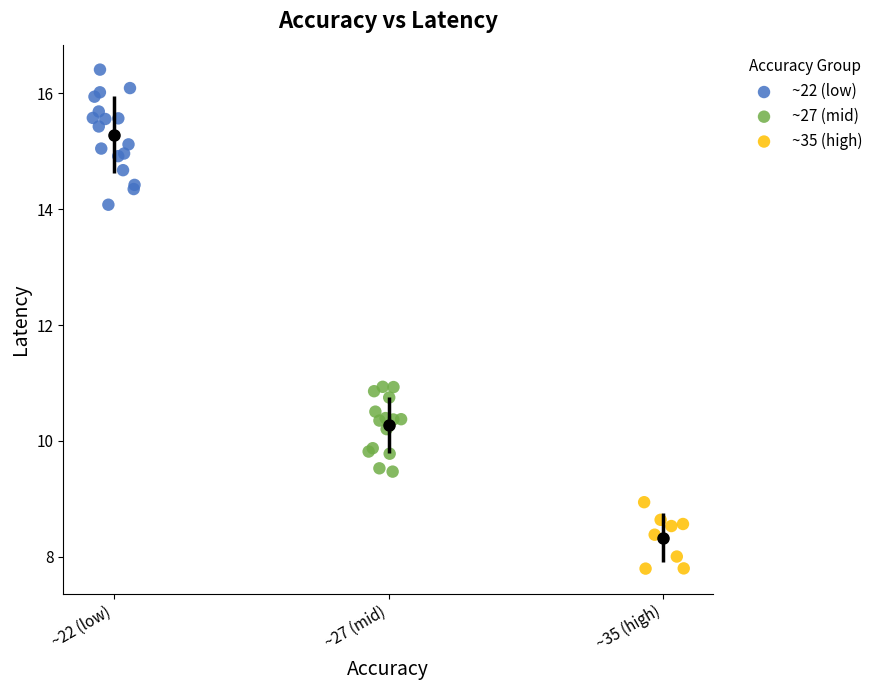

Which series has the largest Y range (max minus min)?

~22 (low)